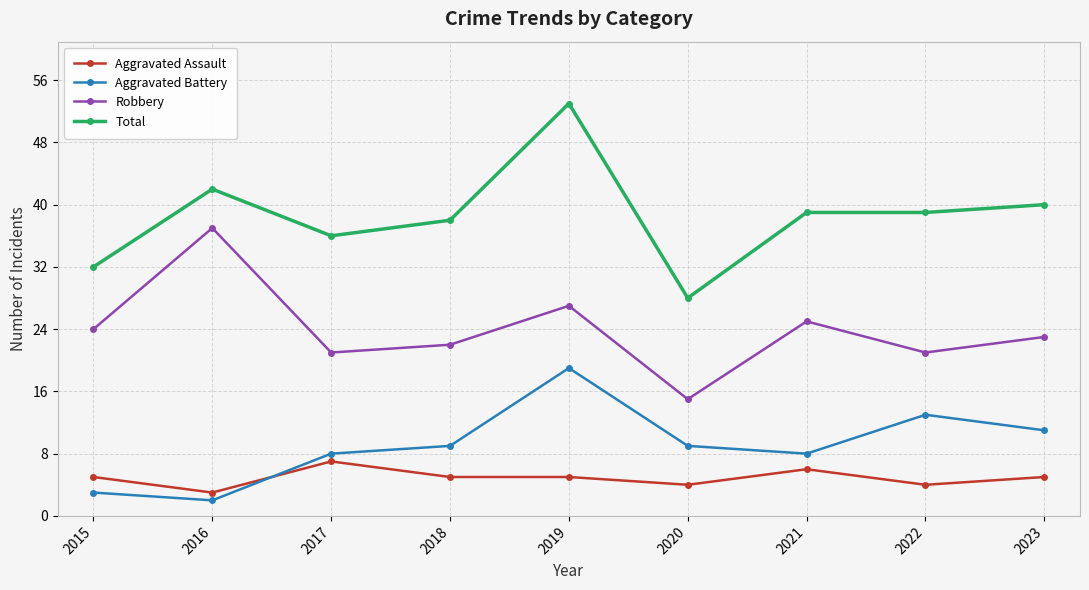

What is the approximate value of Robbery at 2022?

21